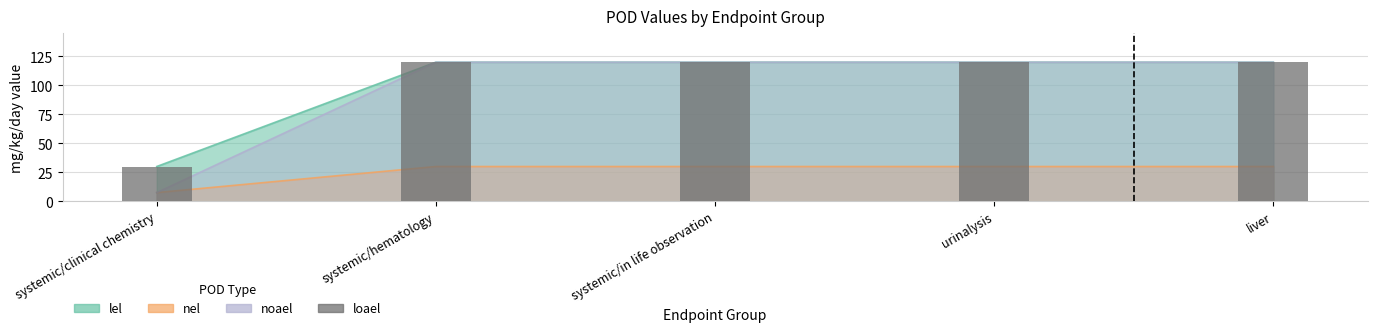

What value does the data have at systemic/clinical chemistry, to the nearest 5?

30